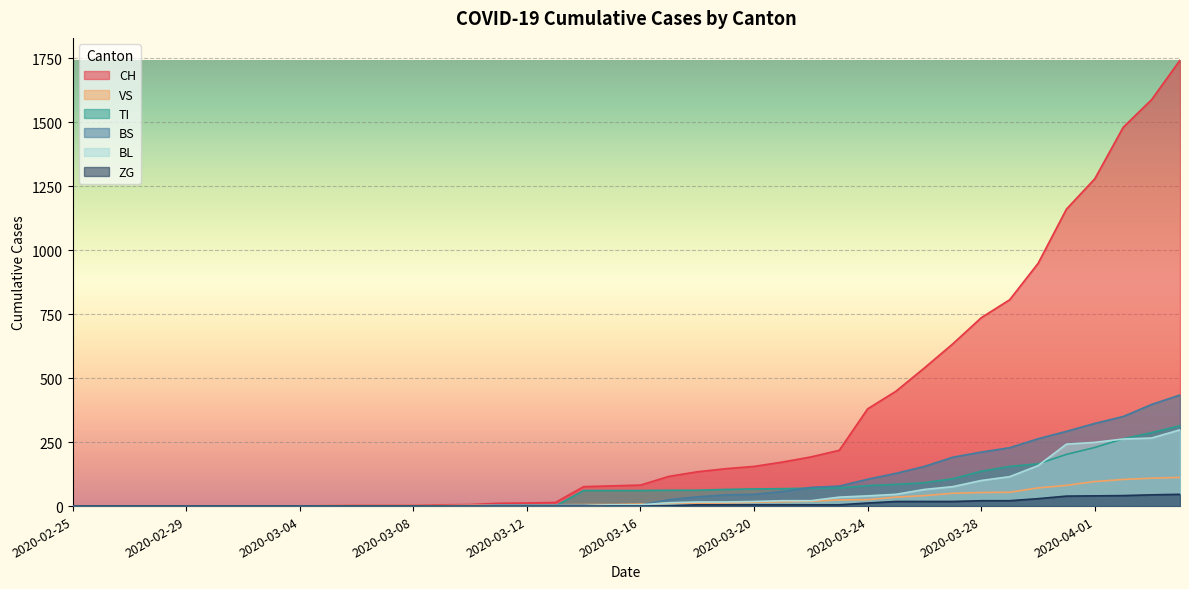

What are all the series names shown in the legend?

CH, VS, TI, BS, BL, ZG